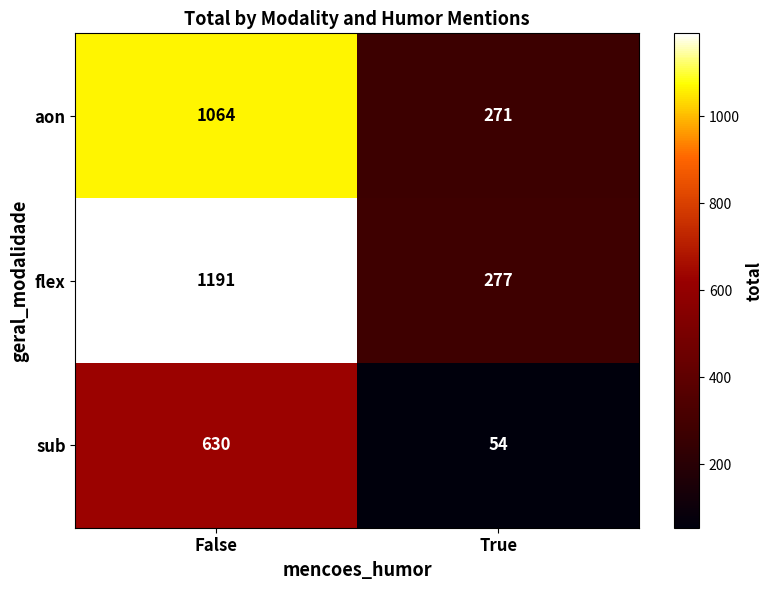

The value of aon at True is 447. True or false?

False